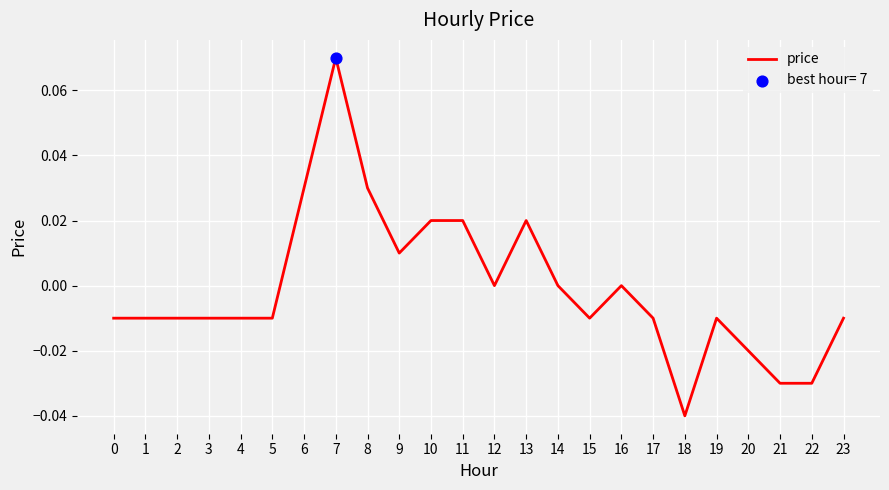

Which has a higher value, 21 or 10?

10